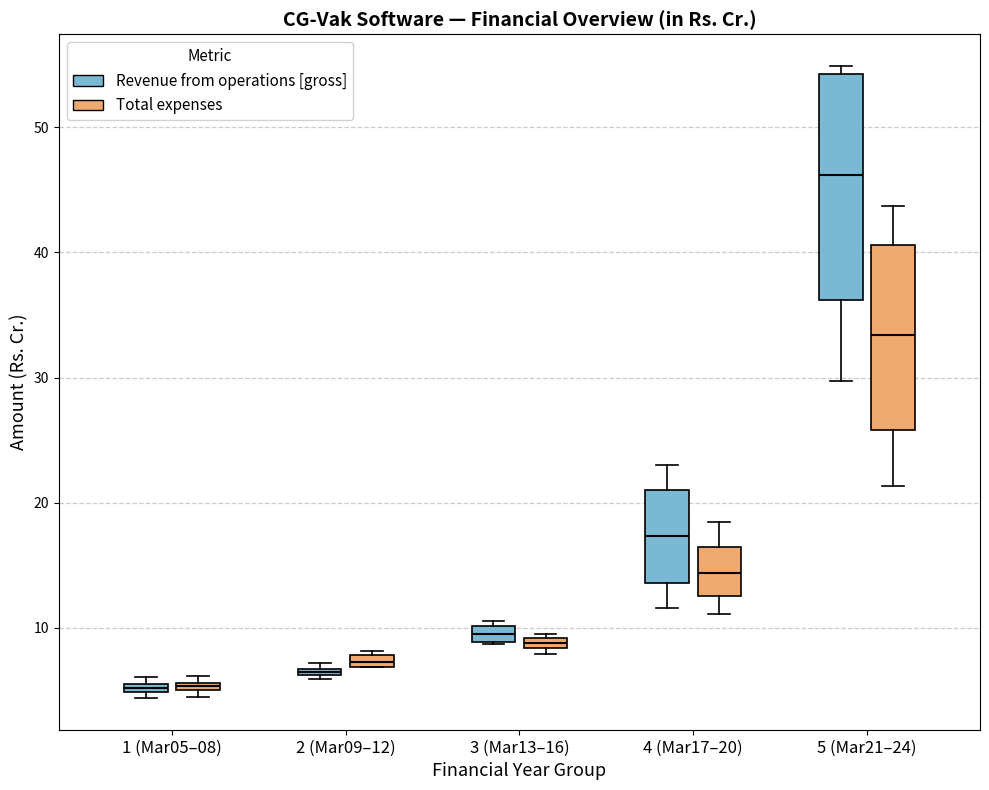

Where does the median line of the box for 4 (Mar17–20) (Revenue from operations [gross]) sit on the y-axis? The values are not printed on the chart, so give them approximately, as read against the axis.

17